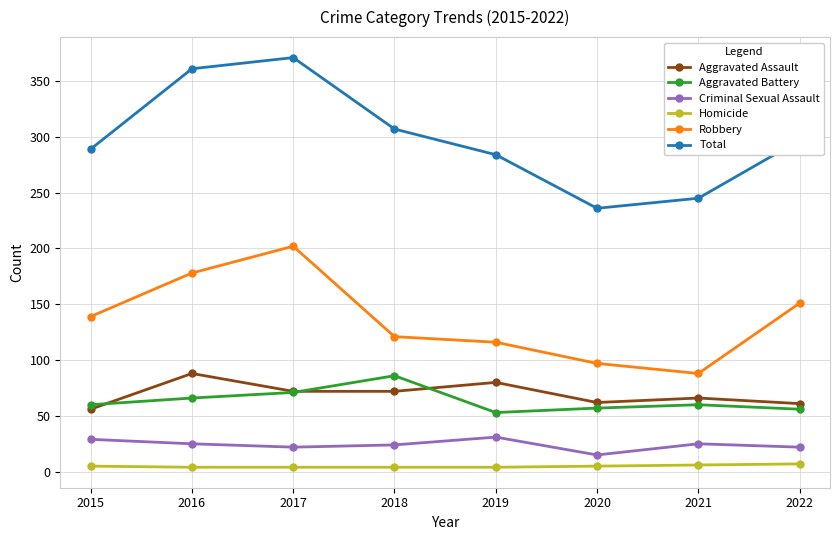

Rank the series at 2019 from highest to lowest value.

Total, Robbery, Aggravated Assault, Aggravated Battery, Criminal Sexual Assault, Homicide